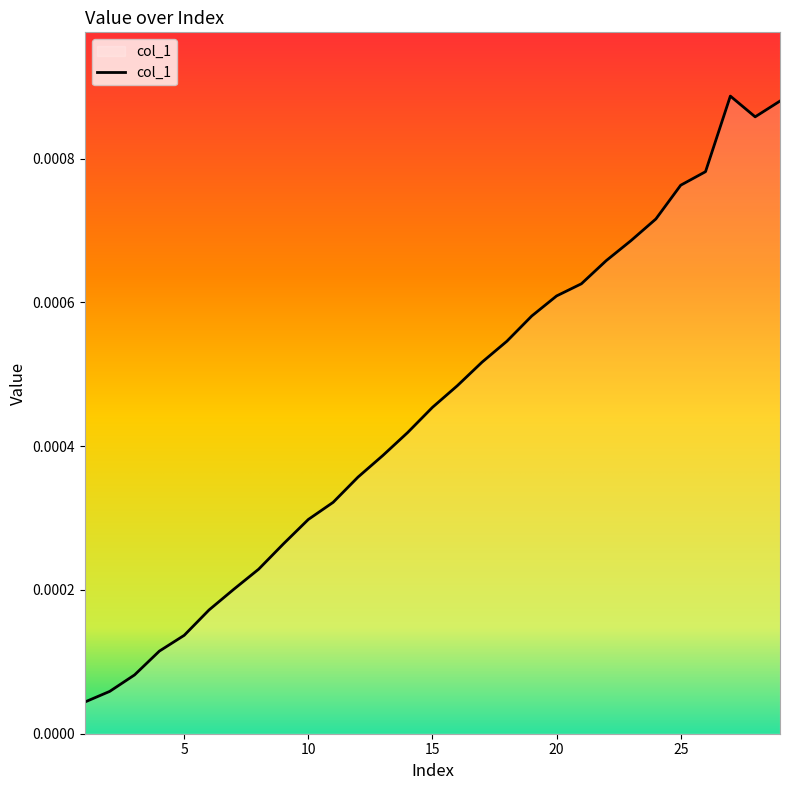

How many lines are shown in the chart?

1